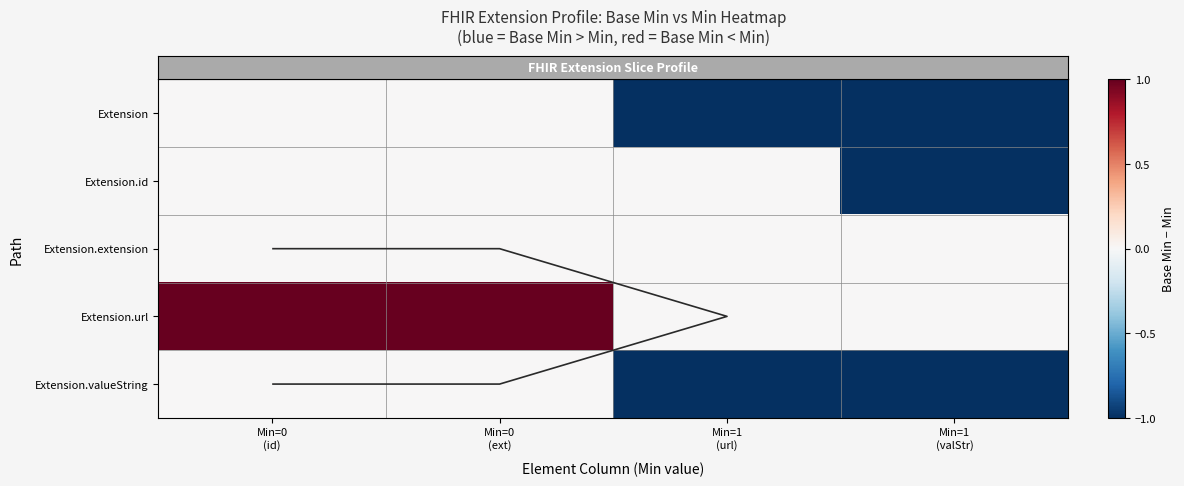

What is the total value across all series at Min=0
(id)?

1